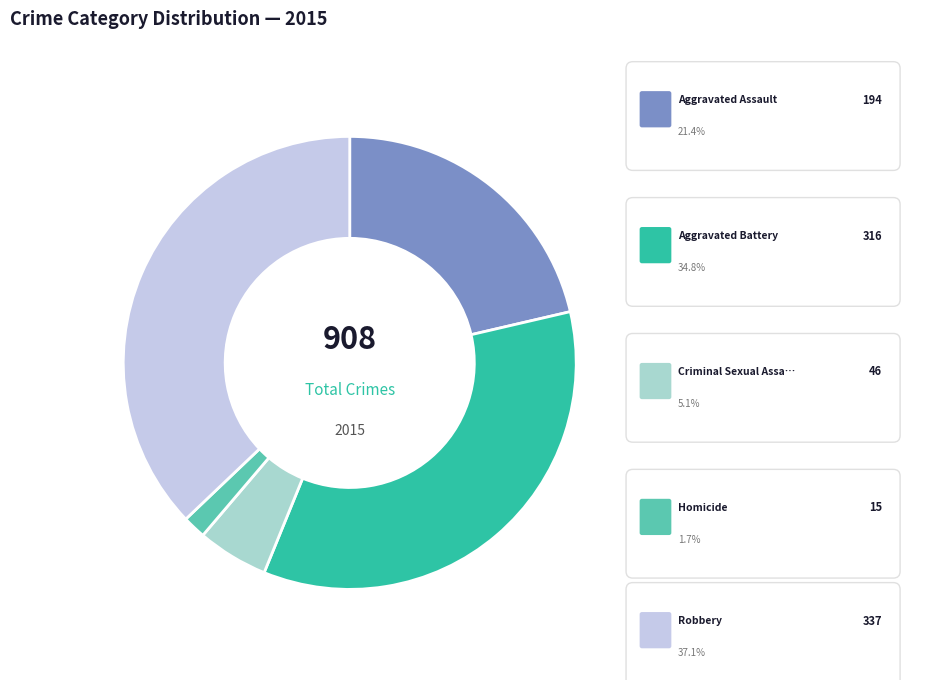

Does any single category account for the majority?

No